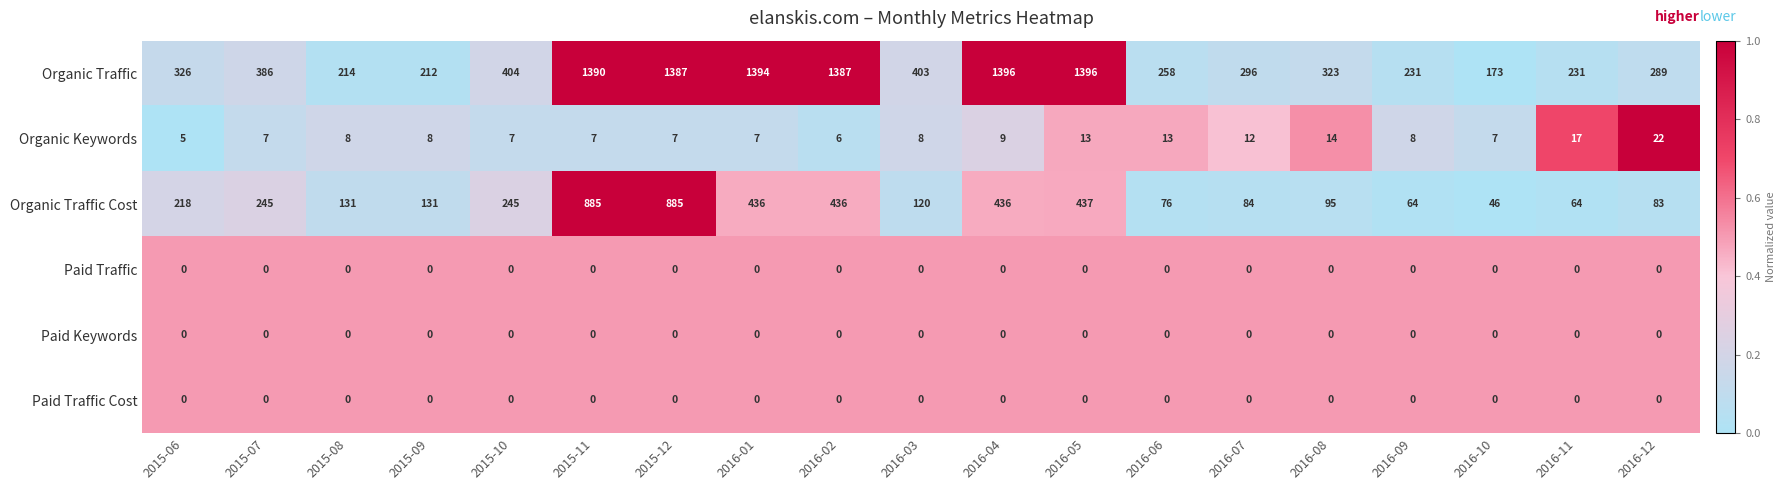

At how many categories does at least one series exceed 0?

19